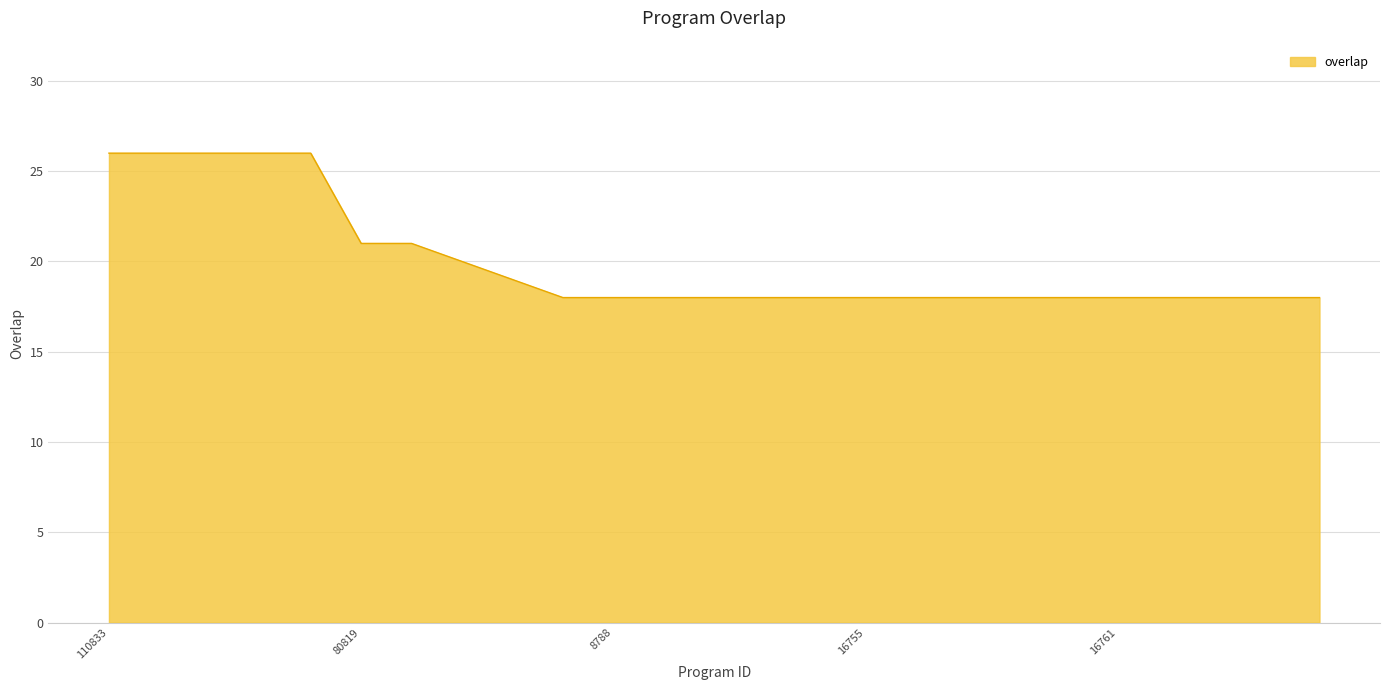

What is the smallest value displayed?

18